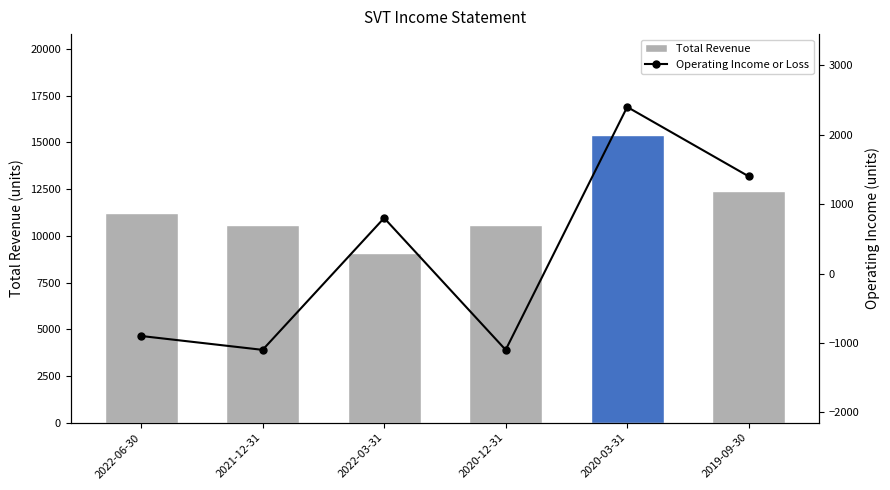

What is the smallest value displayed?

-1100